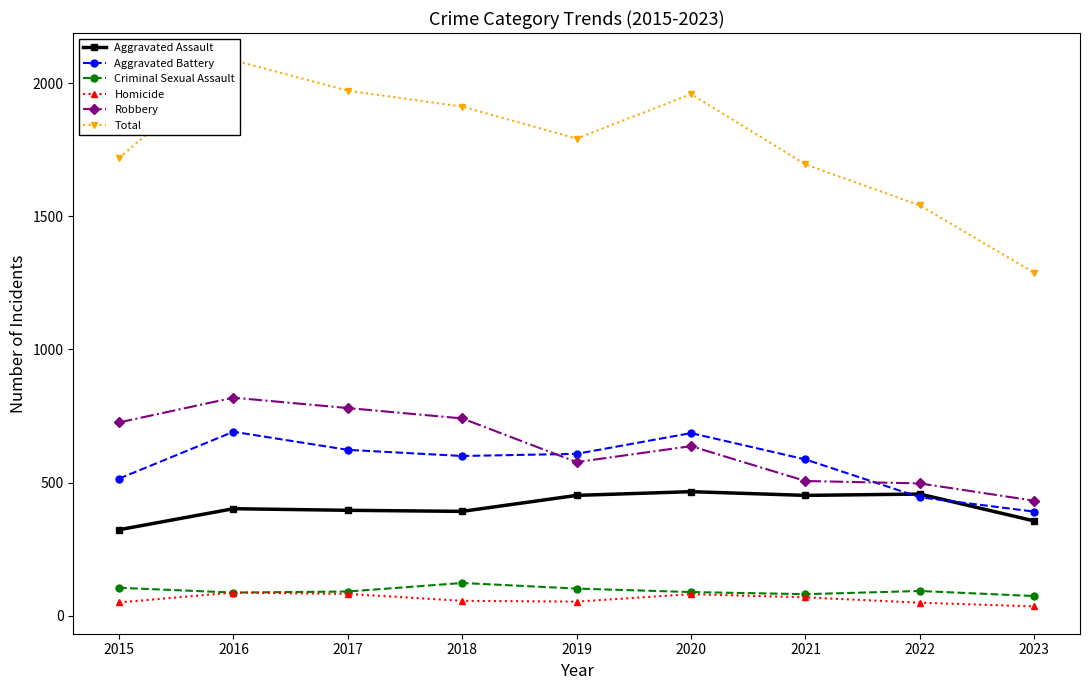

Where is the first local maximum for Robbery?

2016